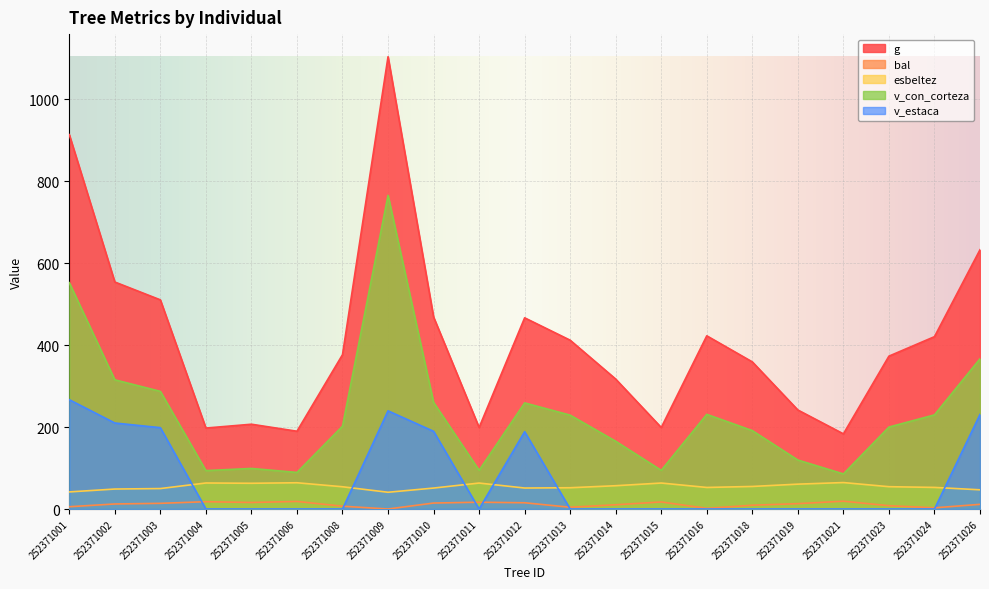

What is the greatest value displayed?

1104.3